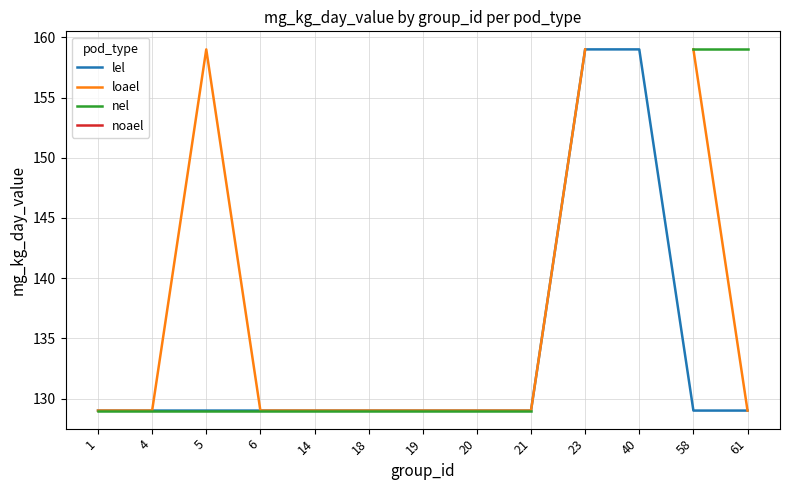

What is the minimum value shown in the chart?

129.0